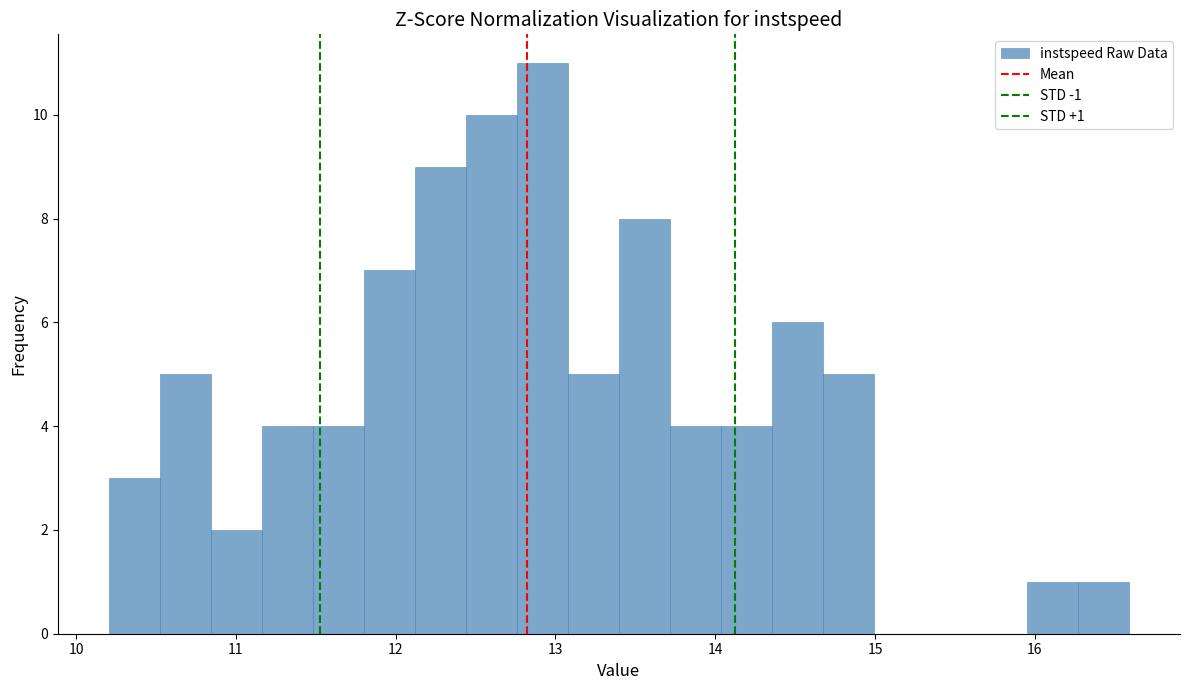

Around what value on the x-axis is the tallest bar? Give the approximate position of its centre, as read against the axis.

12.9